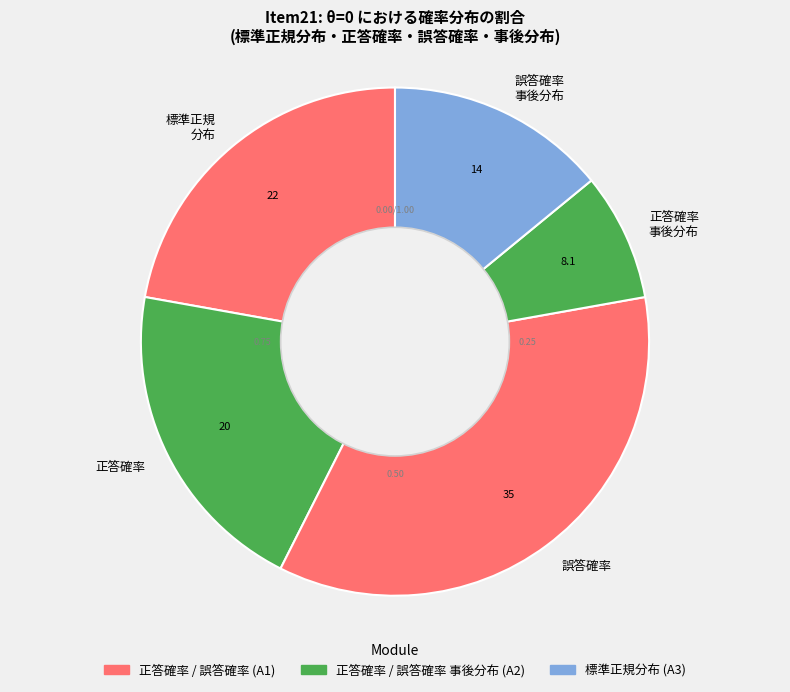

What is the largest slice in the pie chart?

誤答確率